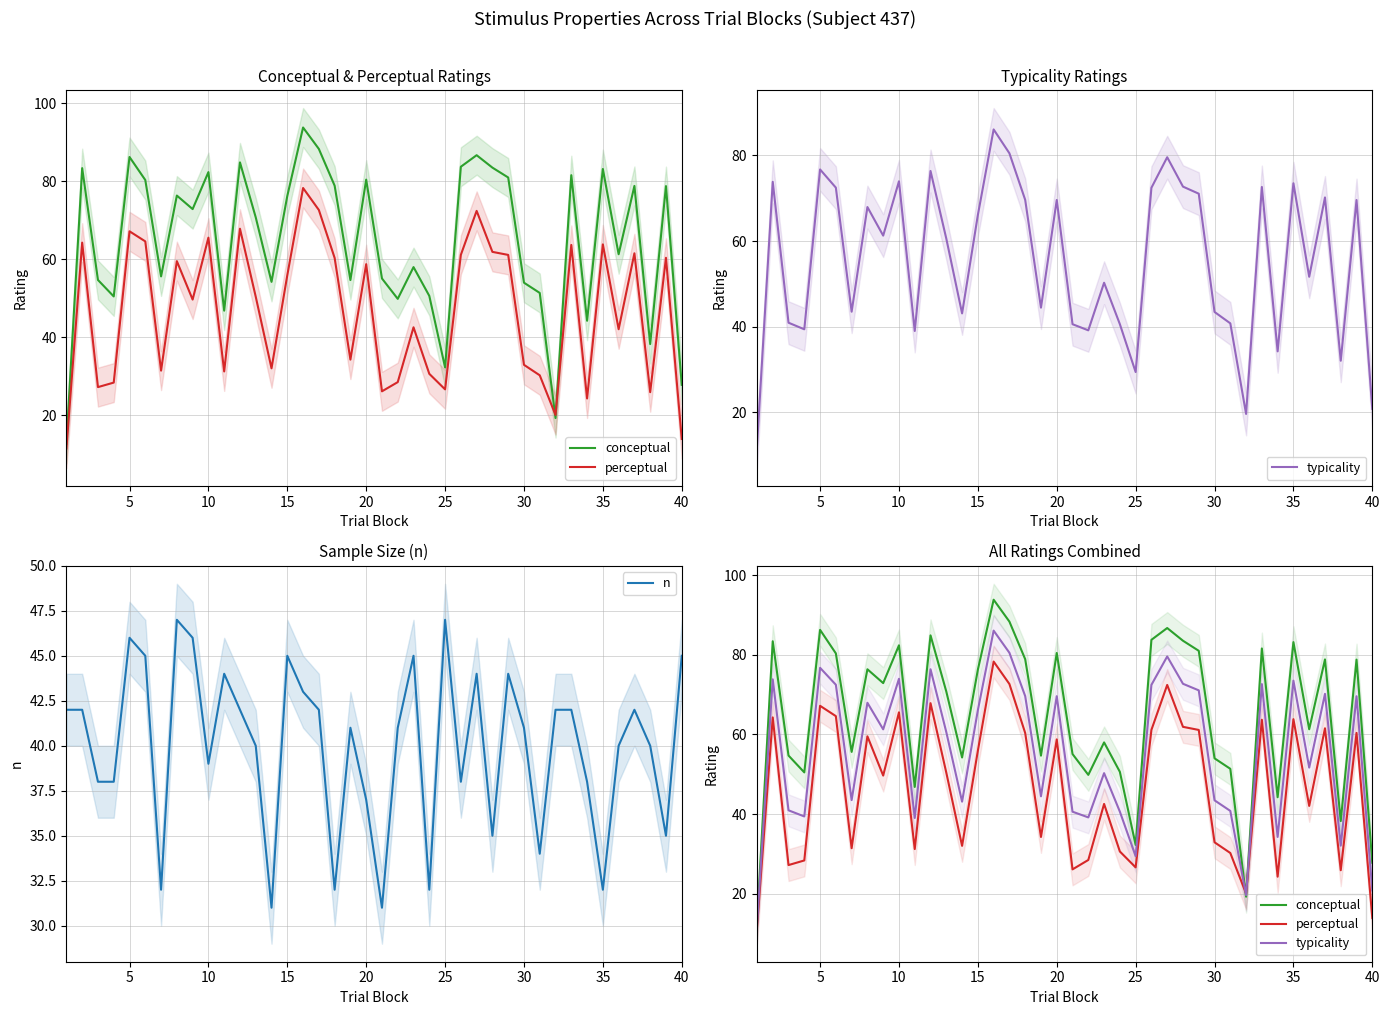

What is the maximum value for n?

47